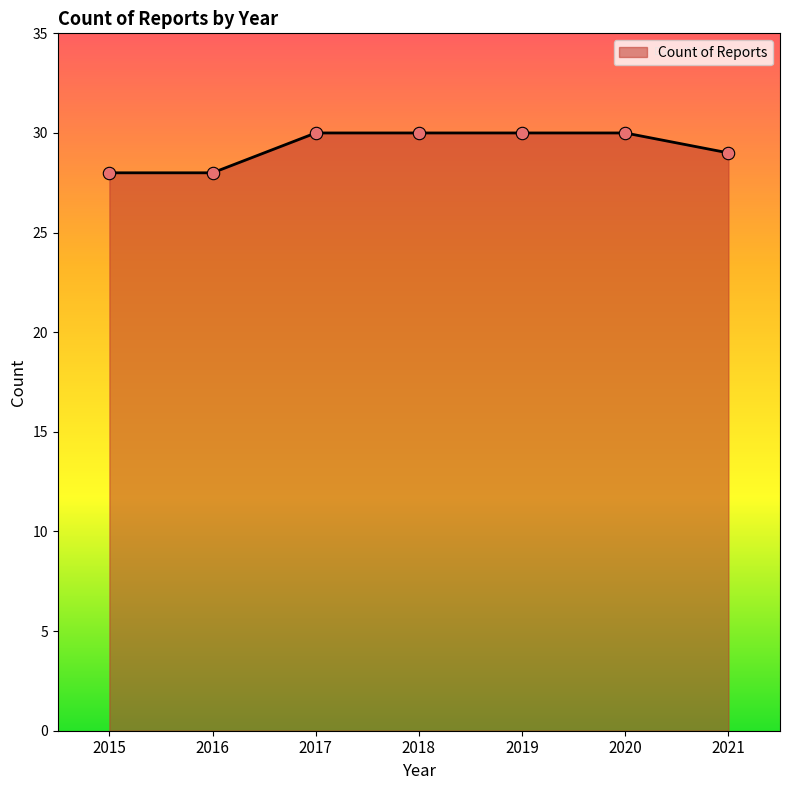

What is the change in value from 2019 to 2021?

-1